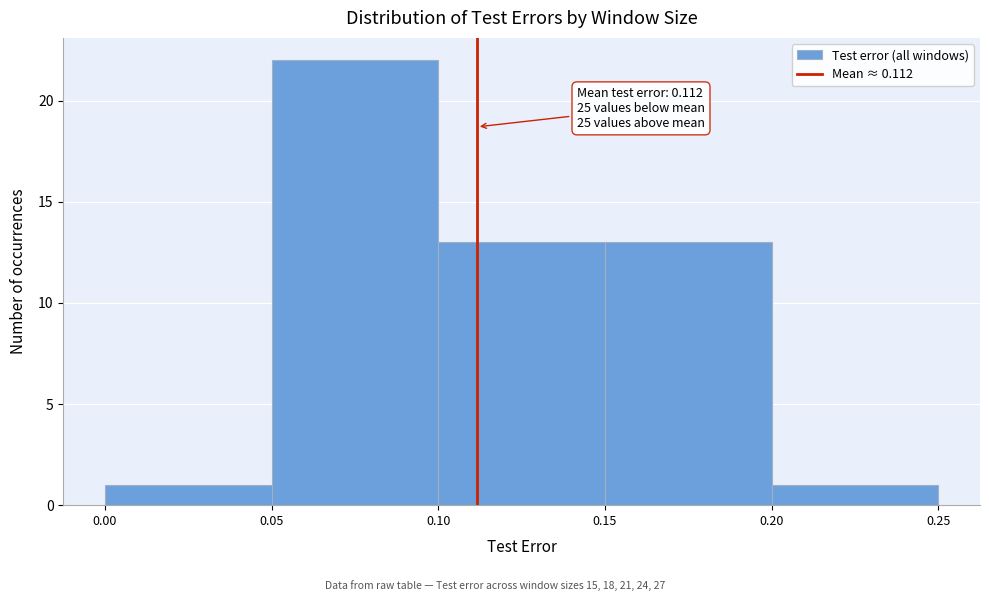

Which range on the x-axis has the tallest bar?

0.05 to 0.10